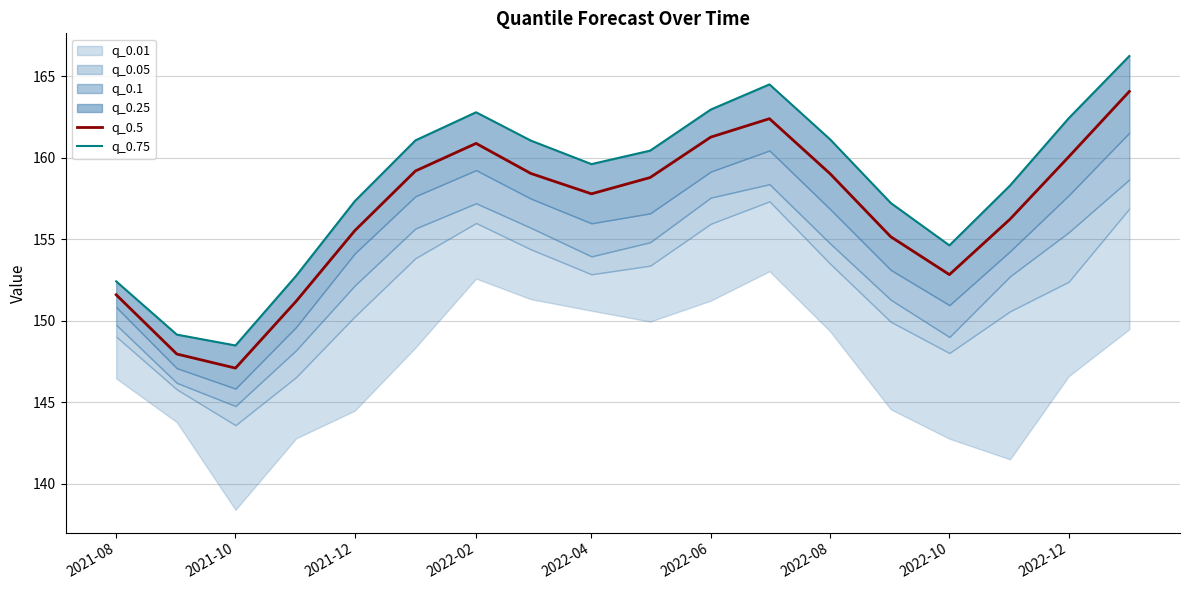

True or false: q_0.75 and q_0.5 cross at least once.

False